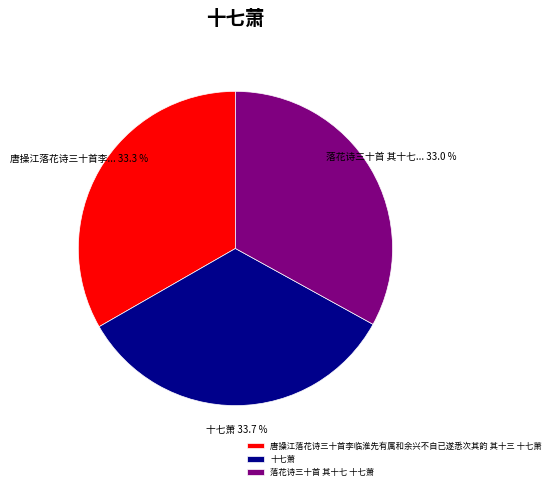

What is the ratio of the value at 落花诗三十首 其十七 十七萧 to the value at 唐操江落花诗三十首李临淮先有属和余兴不自已遂悉次其韵 其十三 十七萧?

1.0